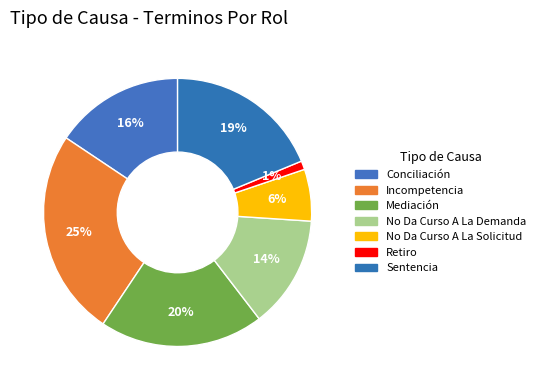

The Incompetencia slice represents 25% of the pie. True or false?

True